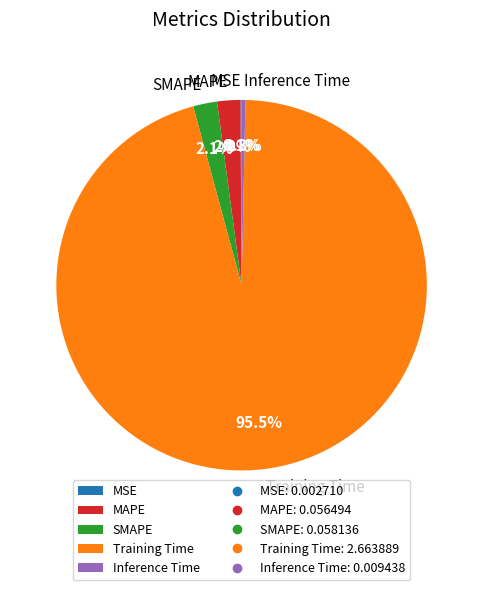

What is the total percentage of MAPE and Training Time?

97.5%